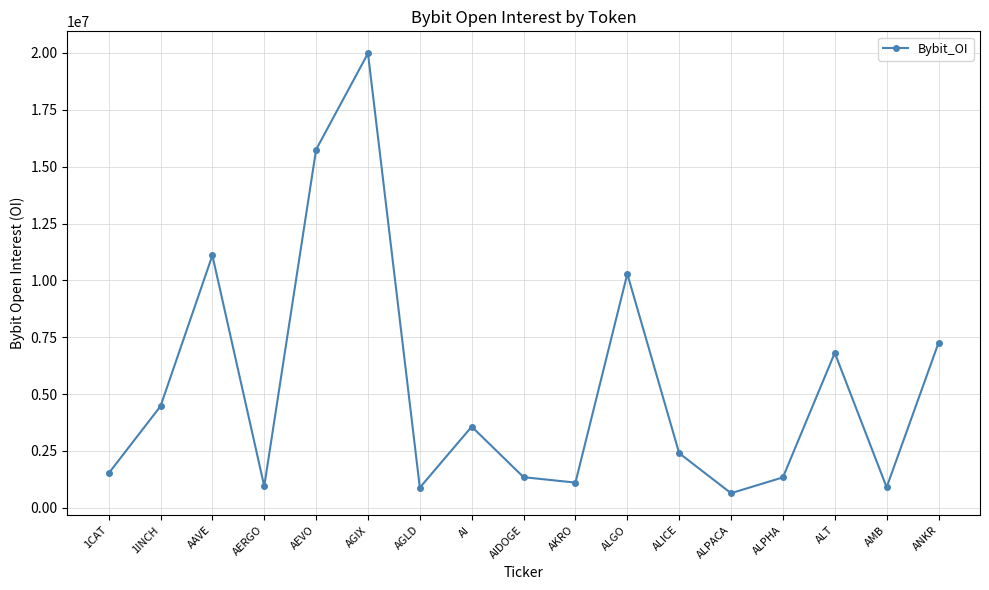

What is the approximate value at AKRO, to the nearest 100?

1110500